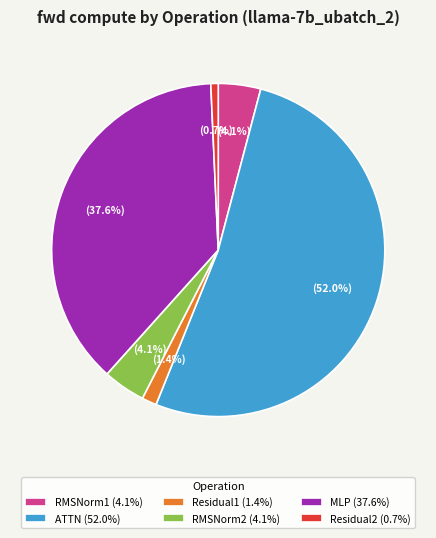

Is it true that Residual2 is 1% of the pie?

True